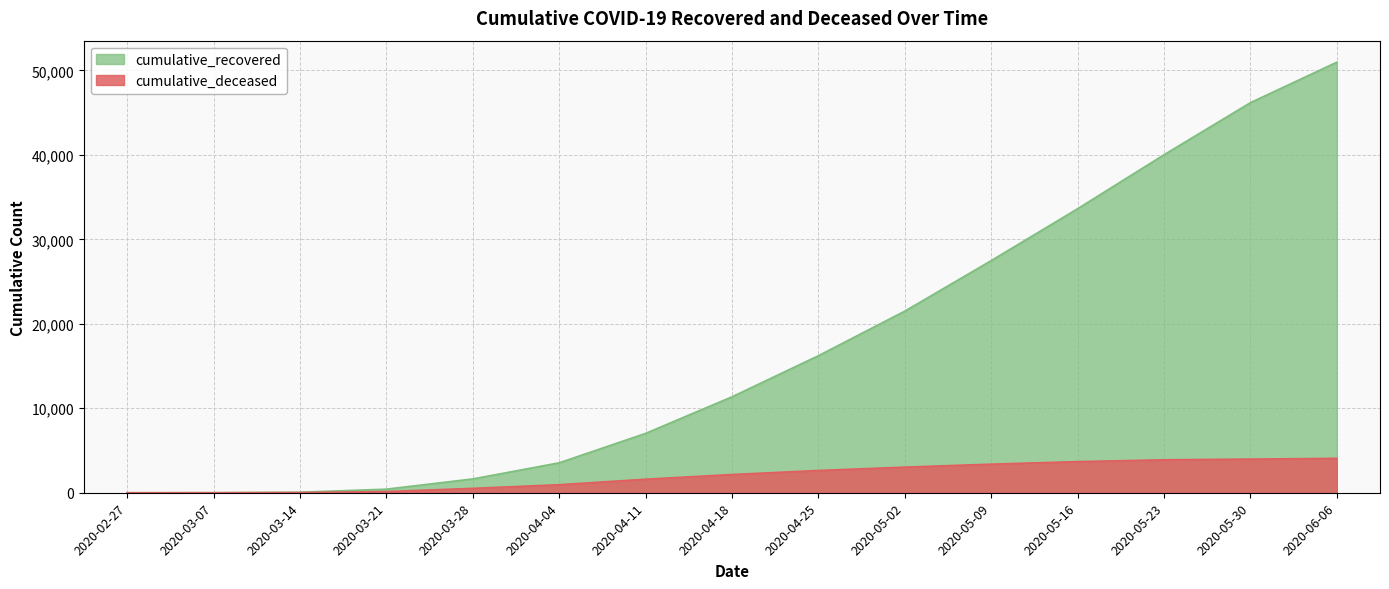

Rank the series at 2020-05-09 from lowest to highest value.

cumulative_deceased, cumulative_recovered